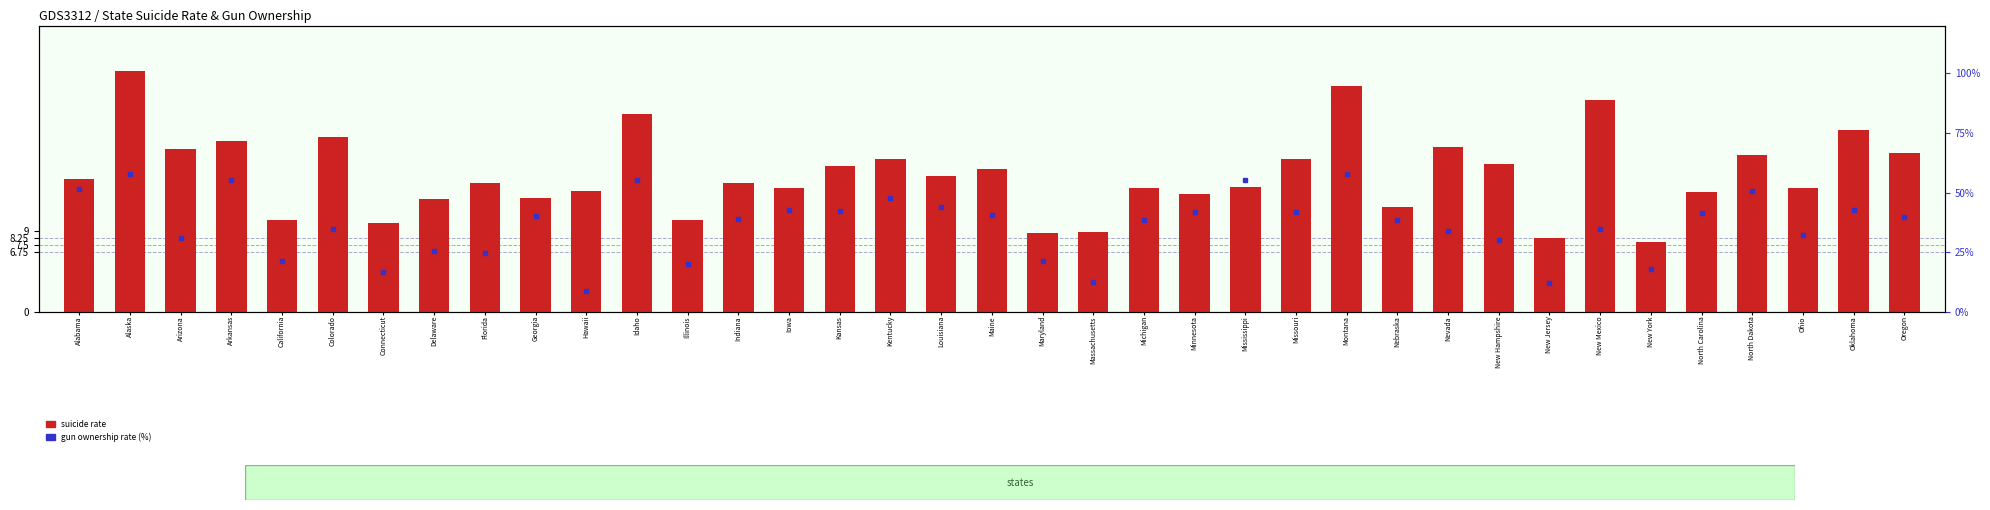

Which series has the largest total across all categories?

gun ownership rate (%)